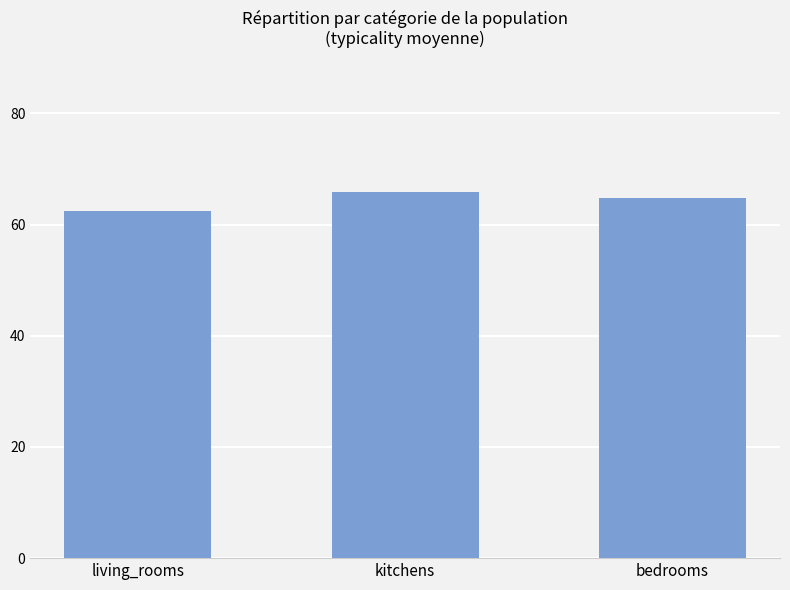

What position from the left is living_rooms?

1